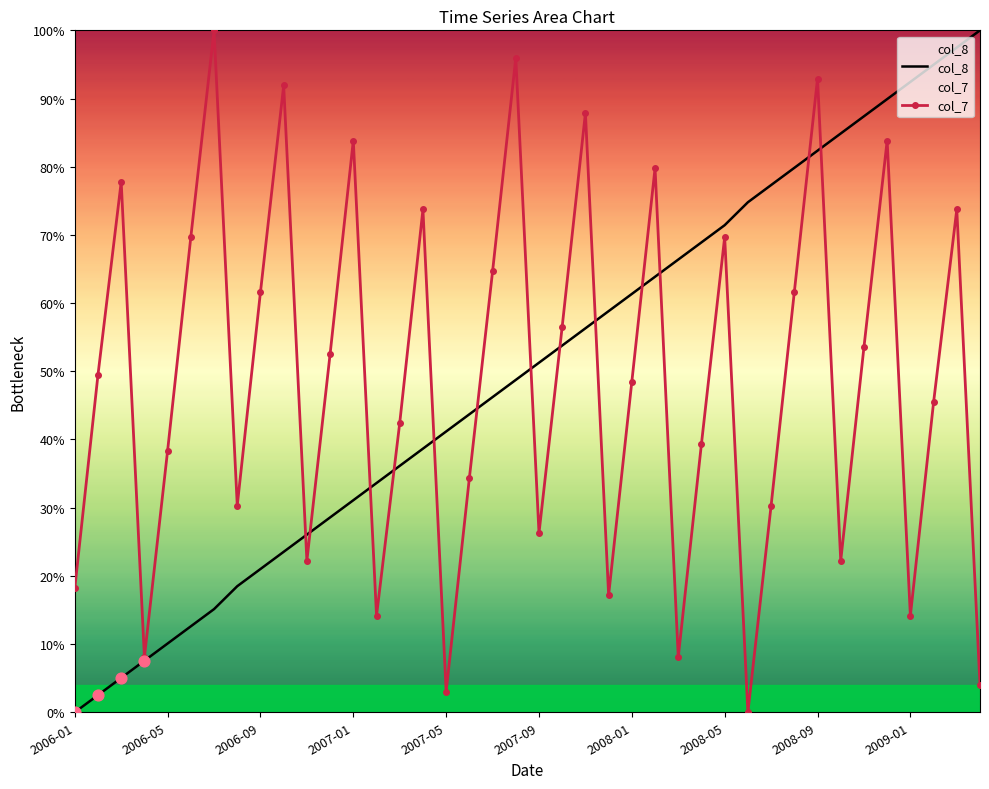

Which series contains the highest Y value?

col_8